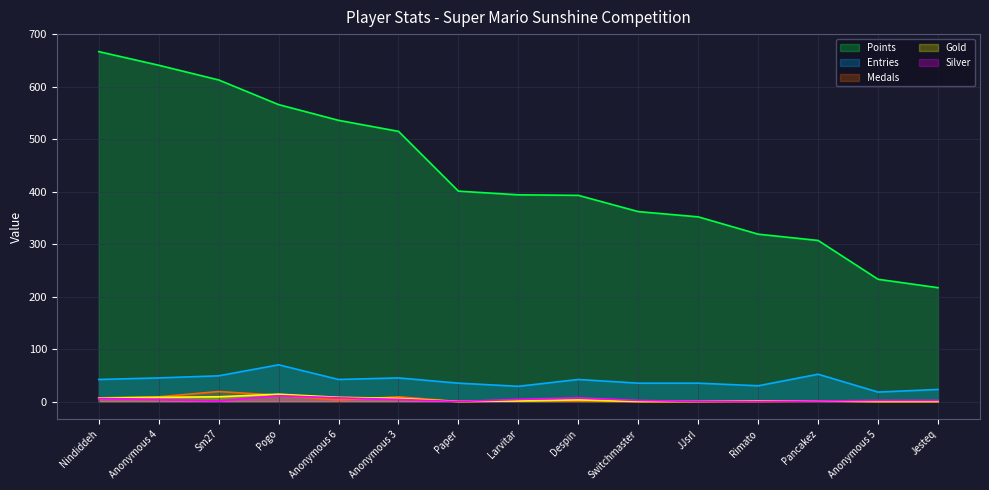

How many distinct data groups are displayed?

5